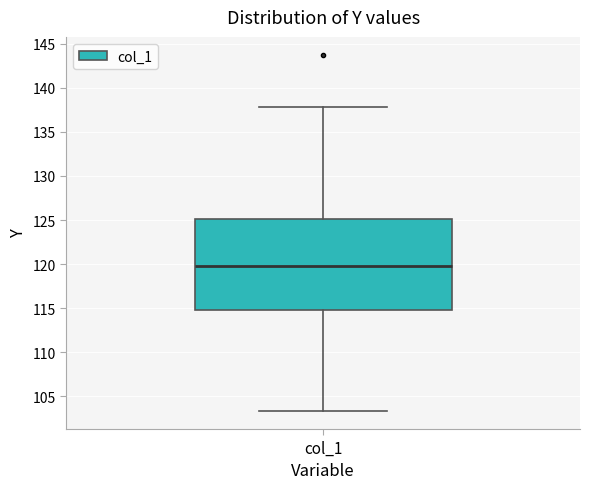

Transcribe this box plot: give where the median line is, the range the box spans, and where the two whiskers end, as read against the y-axis. The values are not printed on the chart, so give them approximately, as read against the axis.

median 119.5, box 115.0 to 125.0, whiskers 103.5 to 138.0